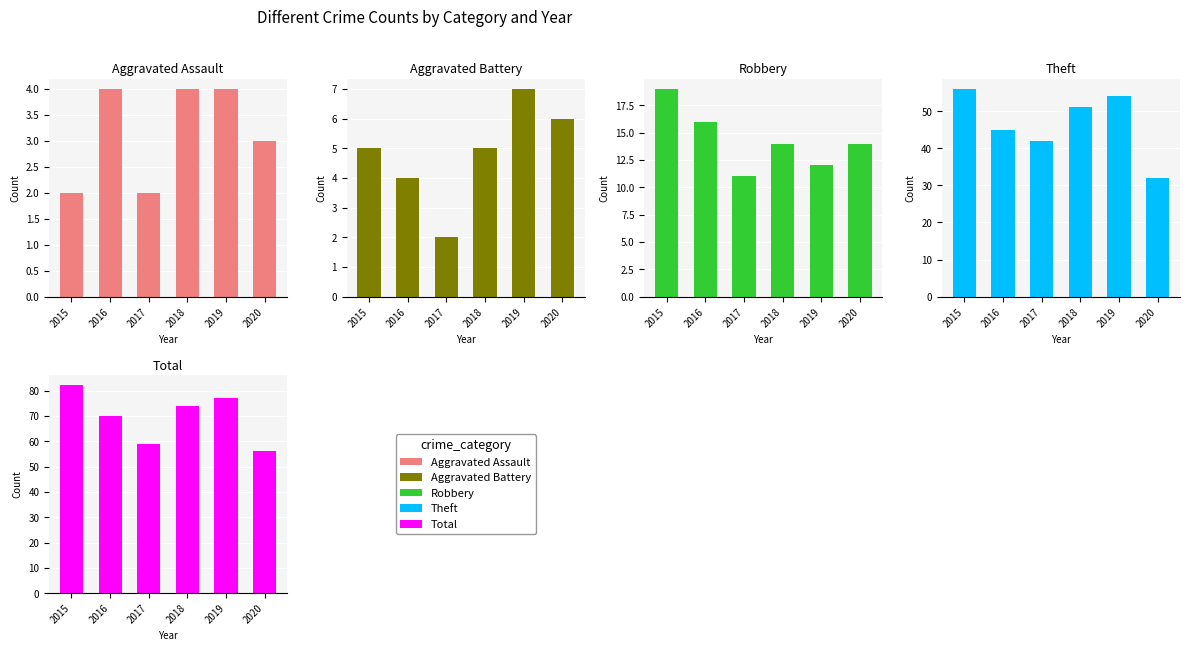

Reading left to right, transcribe all the data shown in this chart.

Aggravated Assault: 2	4	2	4	4	3
Aggravated Battery: 5	4	2	5	7	6
Robbery: 19	16	11	14	12	14
Theft: 56	45	42	51	54	32
Total: 82	70	59	74	77	56